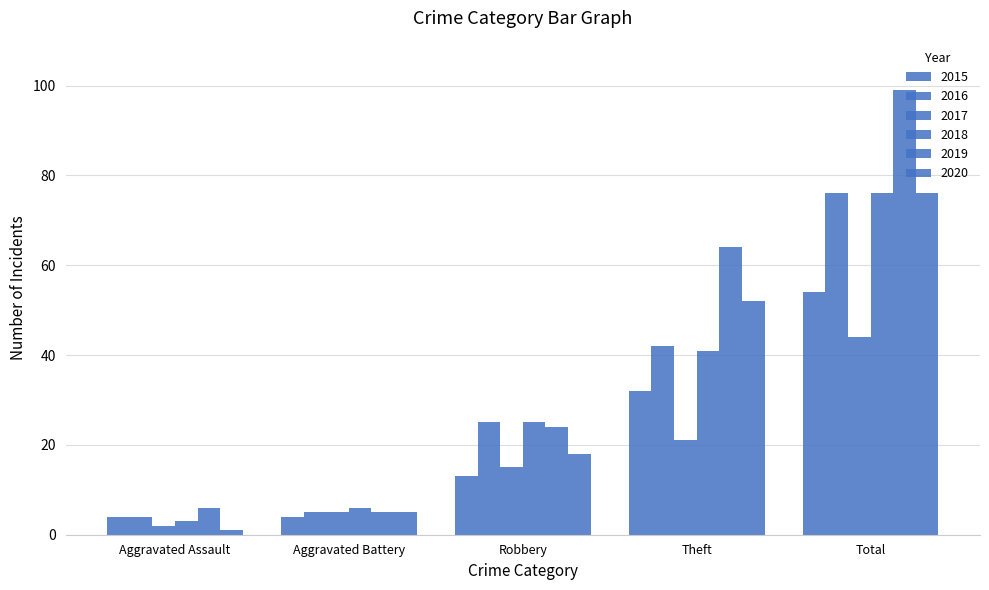

What is the difference between the maximum and minimum values in the 2015 series?

50